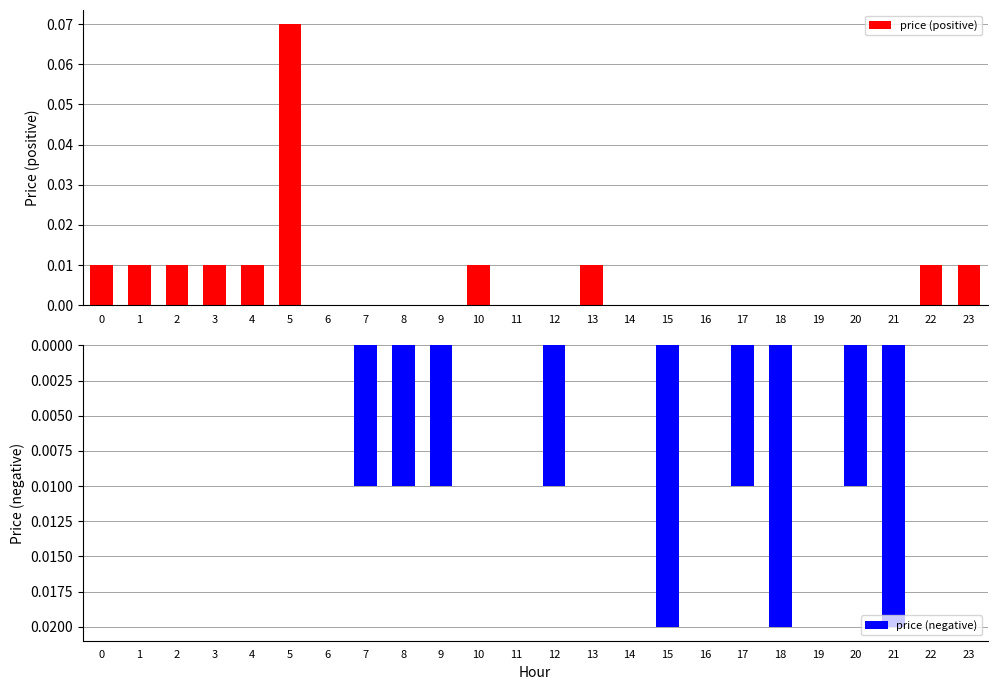

At which category is the sum across all series the highest?

5